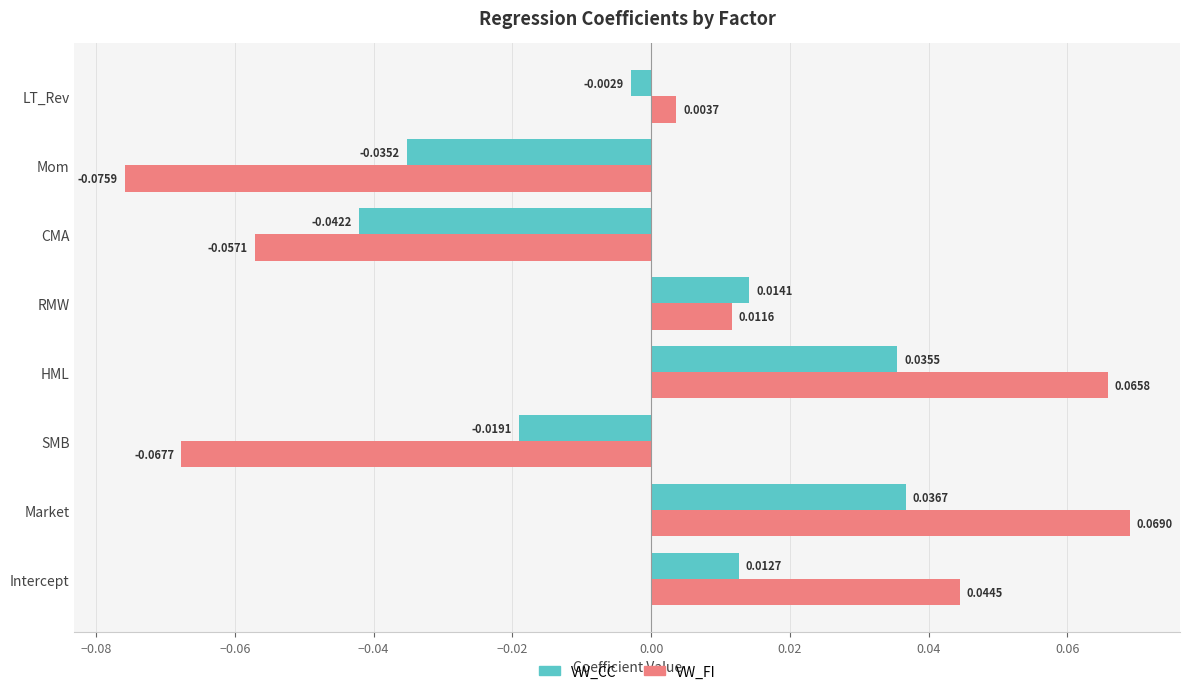

How many values in the VW_CC series exceed 0?

4